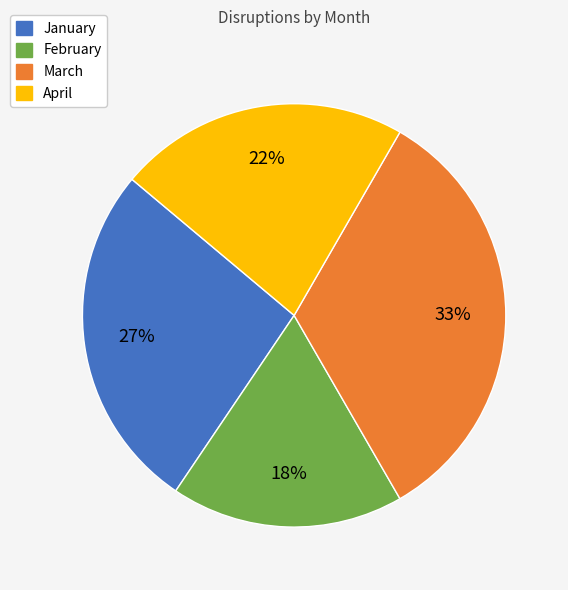

Combined, do January and April account for over 50%?

No